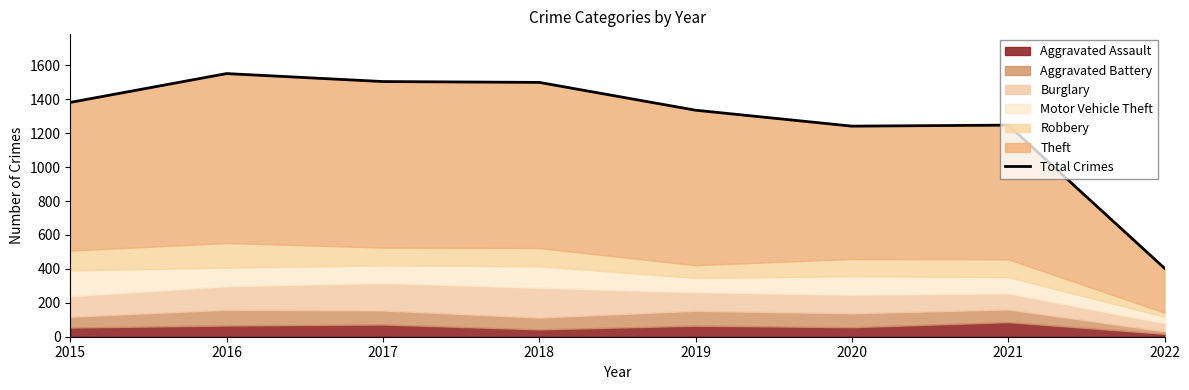

What is the change in value from 2018 to 2020?

-258